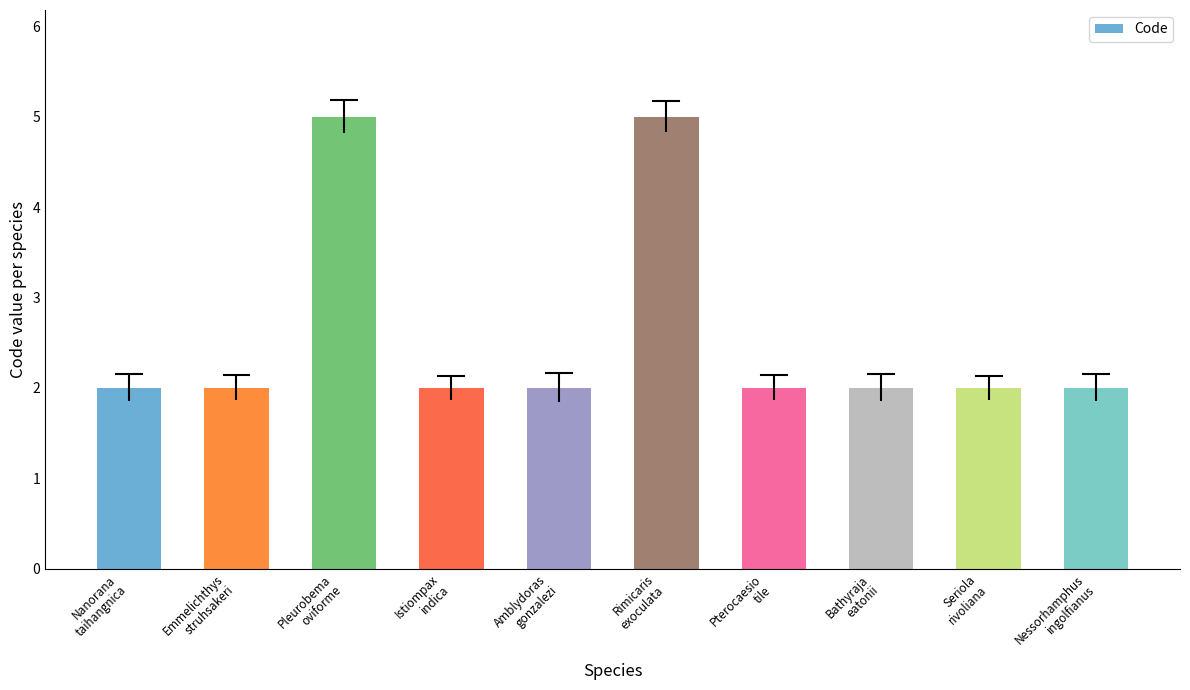

True or false: the data shows 2 at Amblydoras
gonzalezi.

True